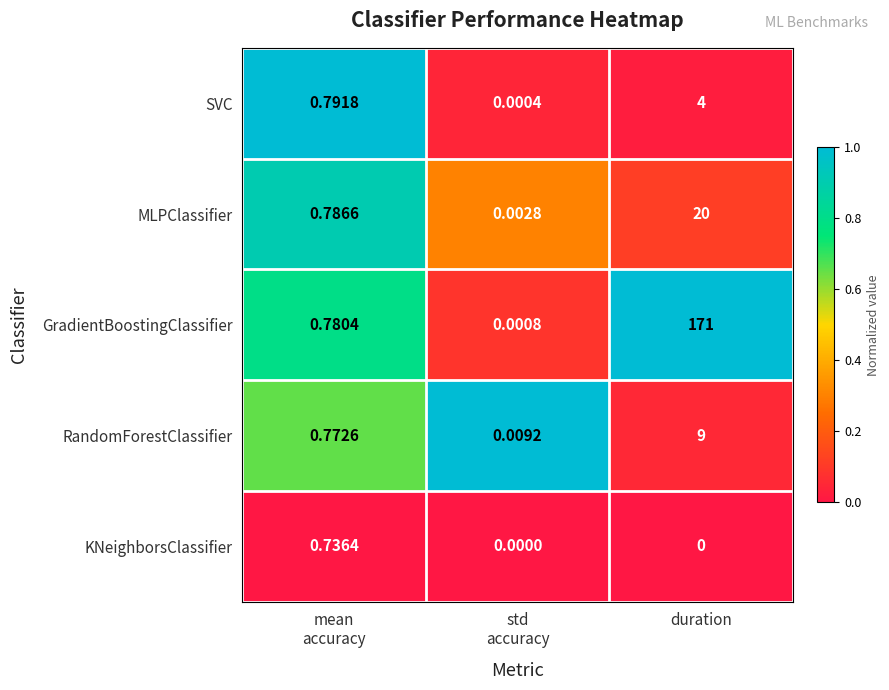

Which series has the largest range (max minus min)?

GradientBoostingClassifier